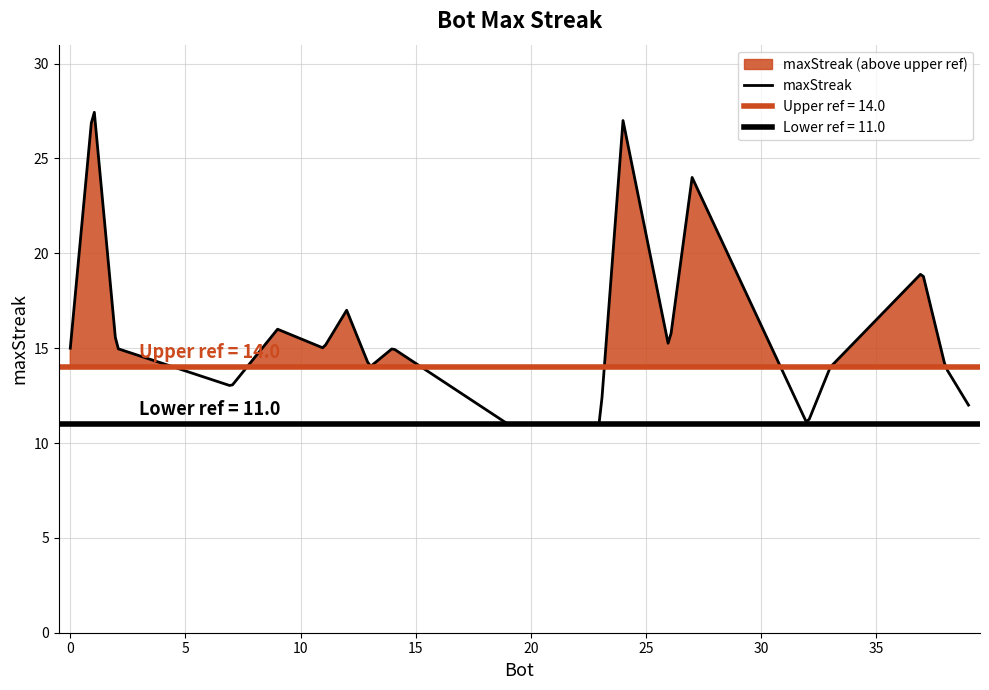

Does the chart display data point markers on the line(s)?

No